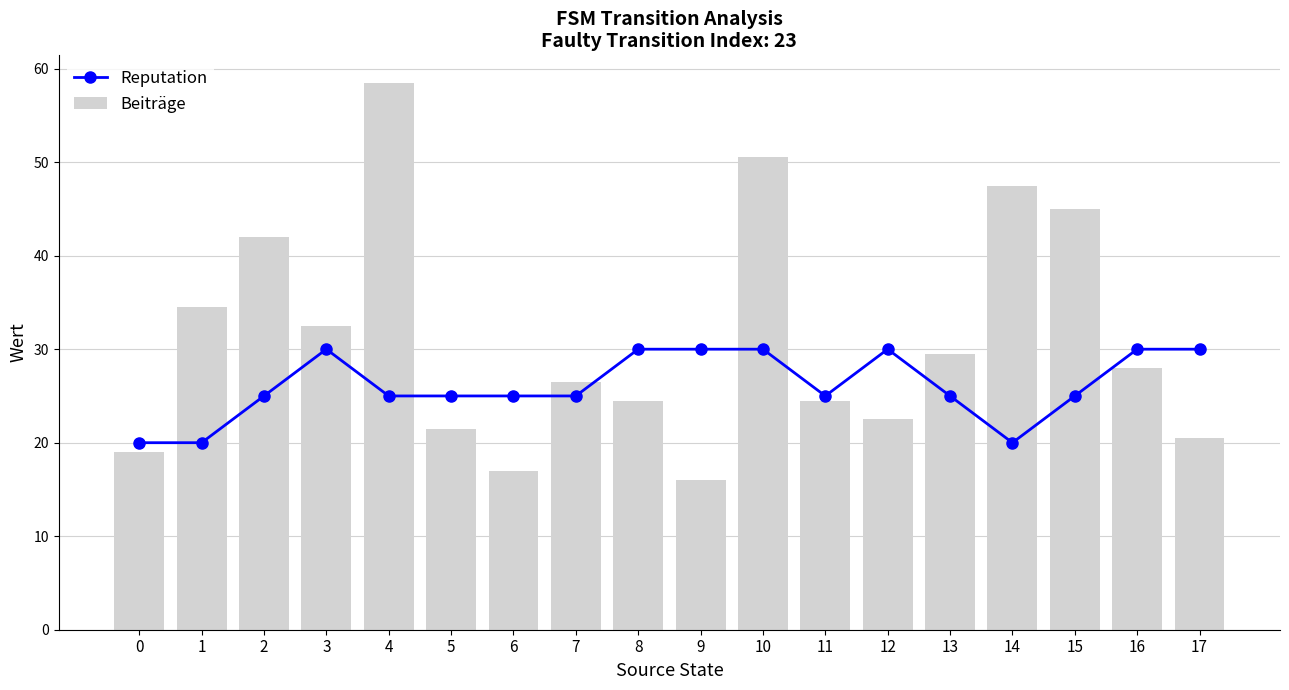

What is the total value across all series at 0?

39.0